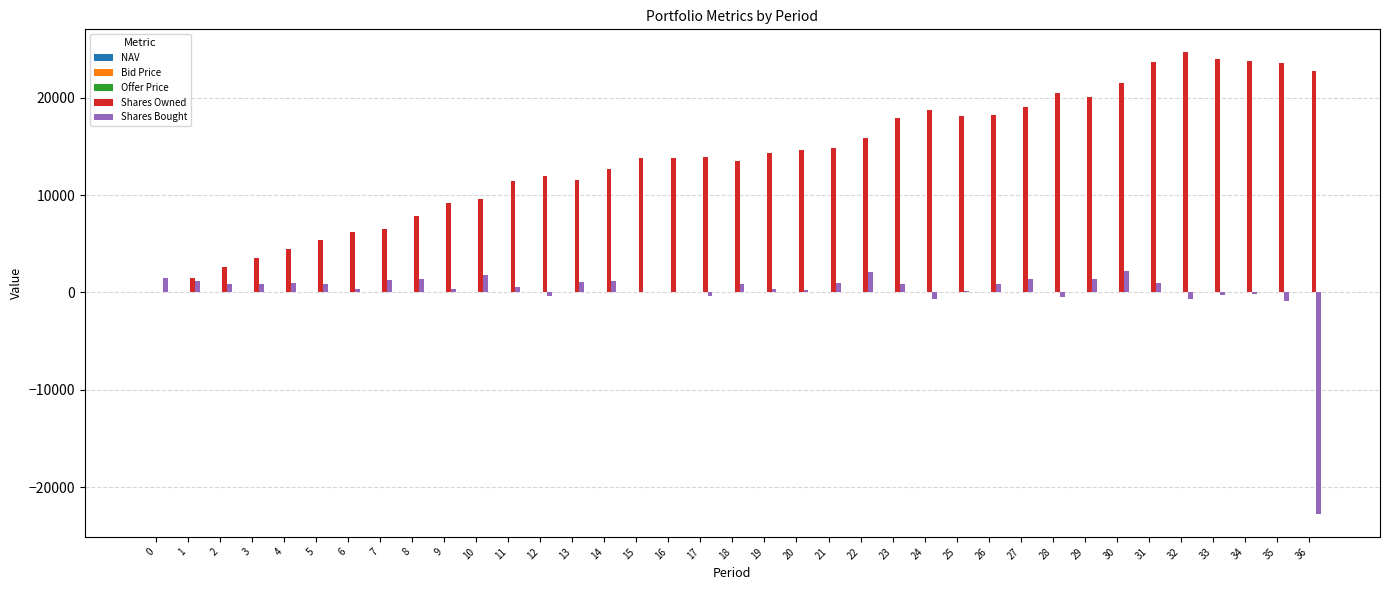

True or false: Shares Owned has a value of 9855.7 at 29.

False